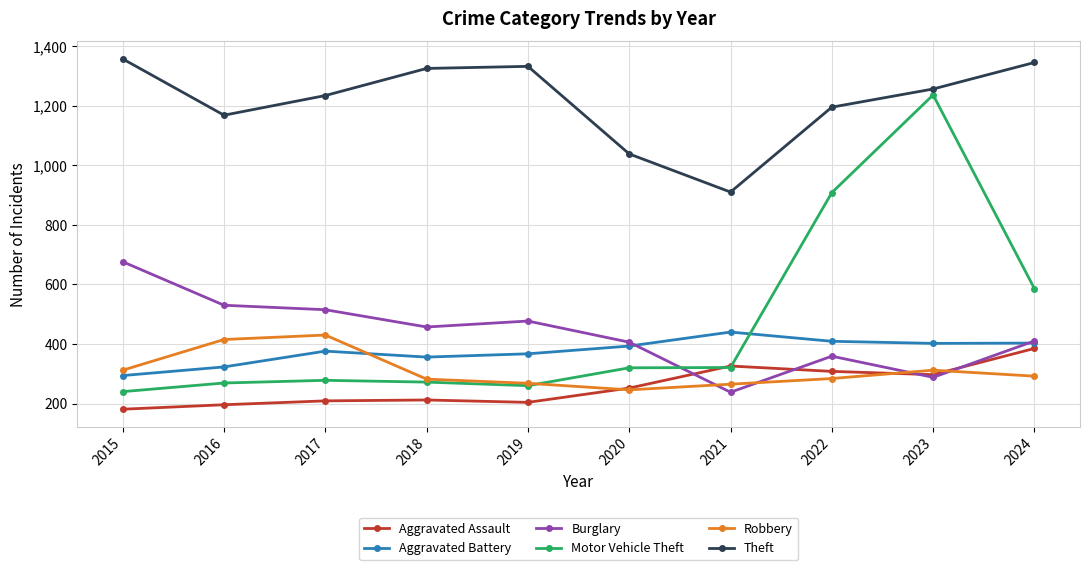

Which series ends up on top after the final intersection of Burglary and Motor Vehicle Theft?

Motor Vehicle Theft